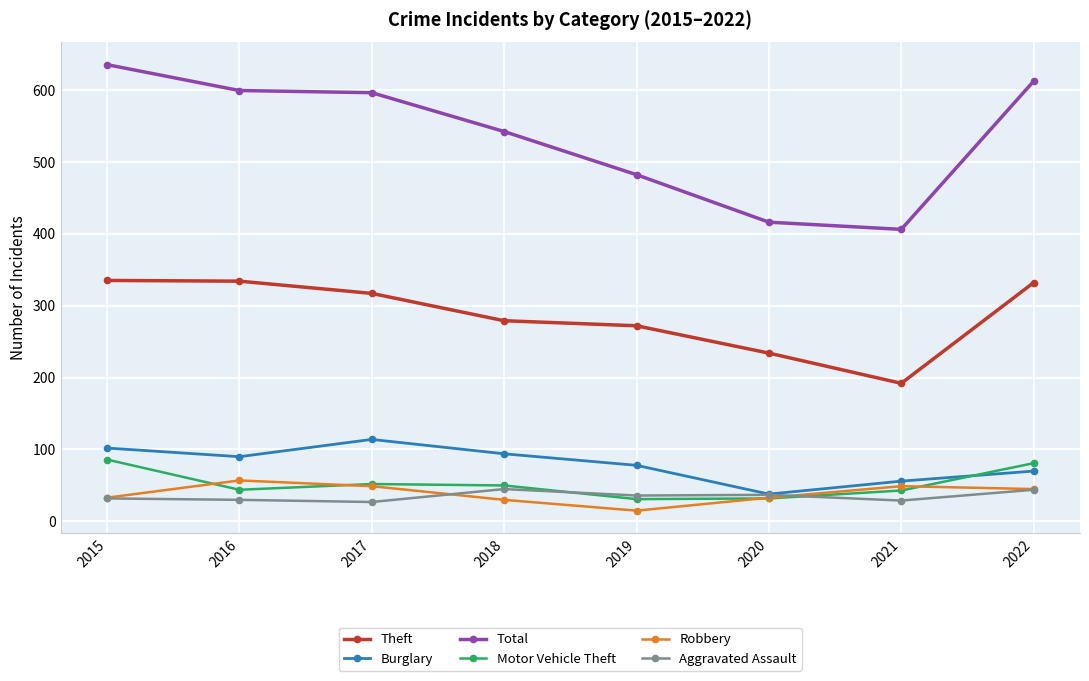

Which series has the largest range (max minus min)?

Total